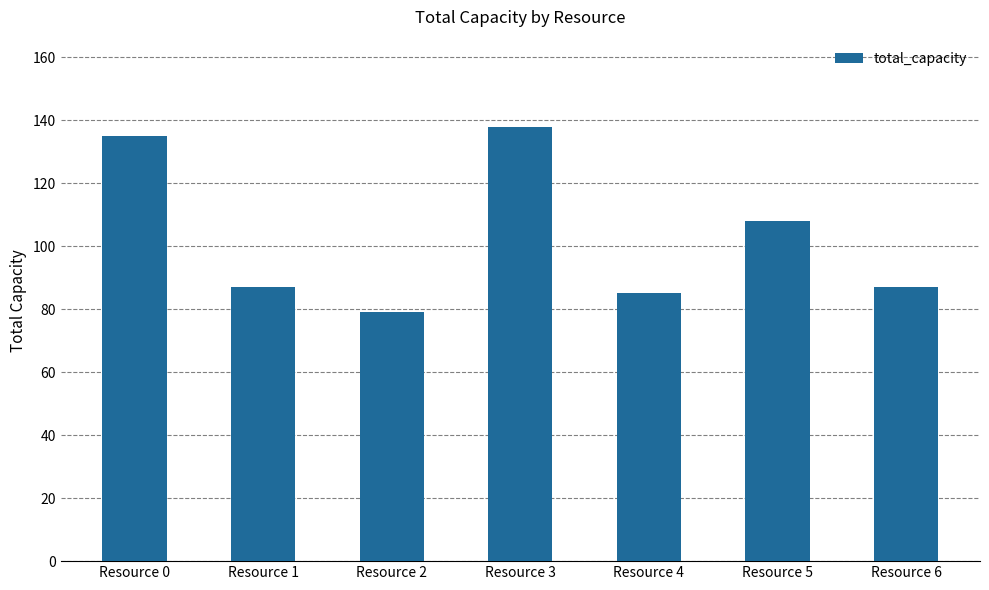

At which category does the chart reach its minimum across all series?

Resource 2